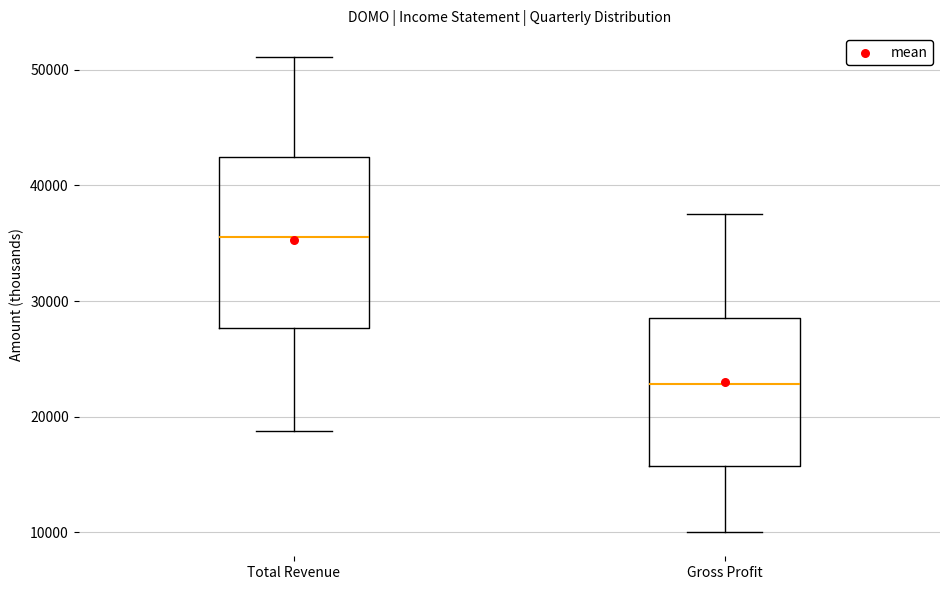

Reading left to right, read every box against the y-axis: the position of its median line, the range the box covers, and the ends of its whiskers. The values are not printed on the chart, so give them approximately, as read against the axis.

Total Revenue: median 36000, box 28000 to 42000, whiskers 19000 to 51000
Gross Profit: median 23000, box 16000 to 29000, whiskers 10000 to 38000